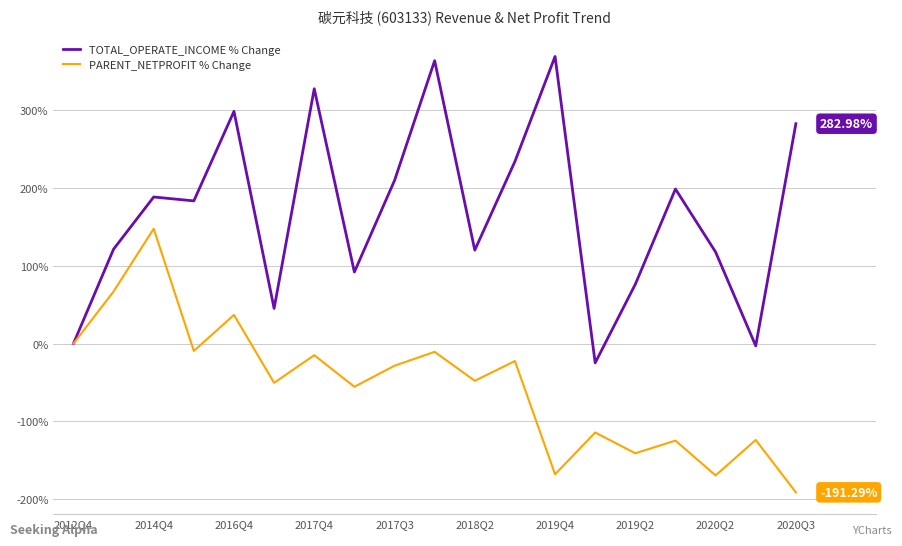

Which series has the largest range (max minus min)?

TOTAL_OPERATE_INCOME % Change